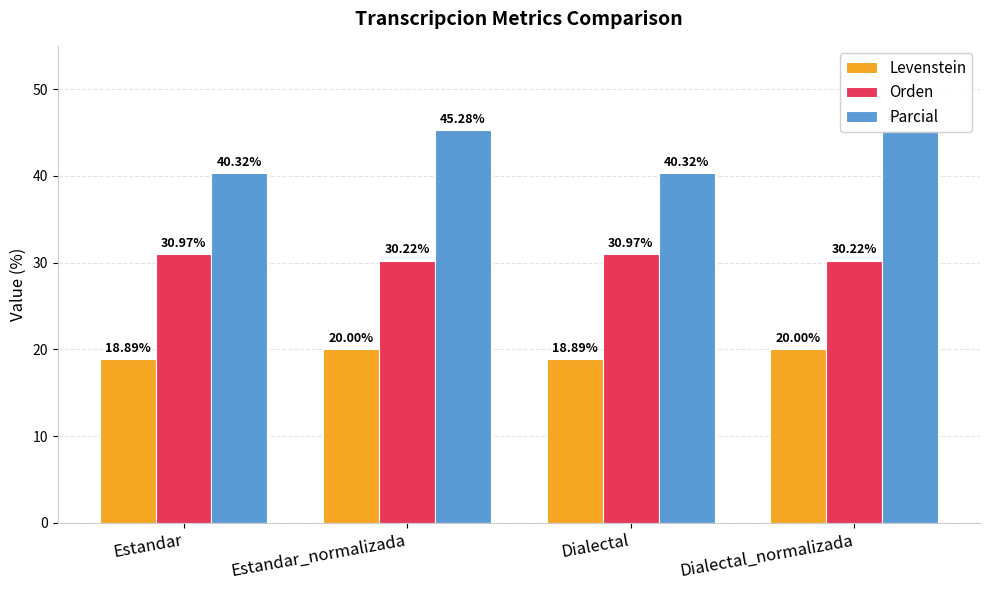

What is the label of the 4th bar from the left?

Dialectal_normalizada